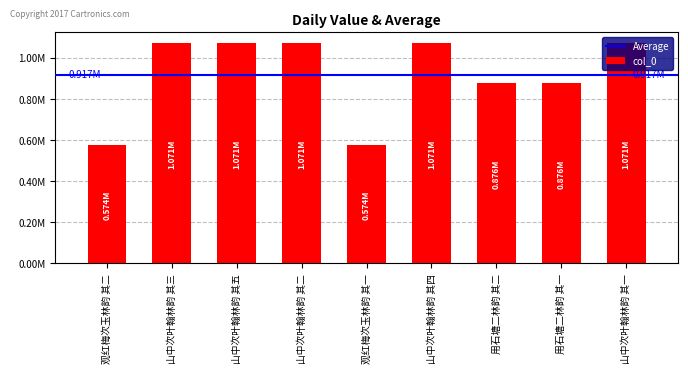

How many data points are above 1070502?

4